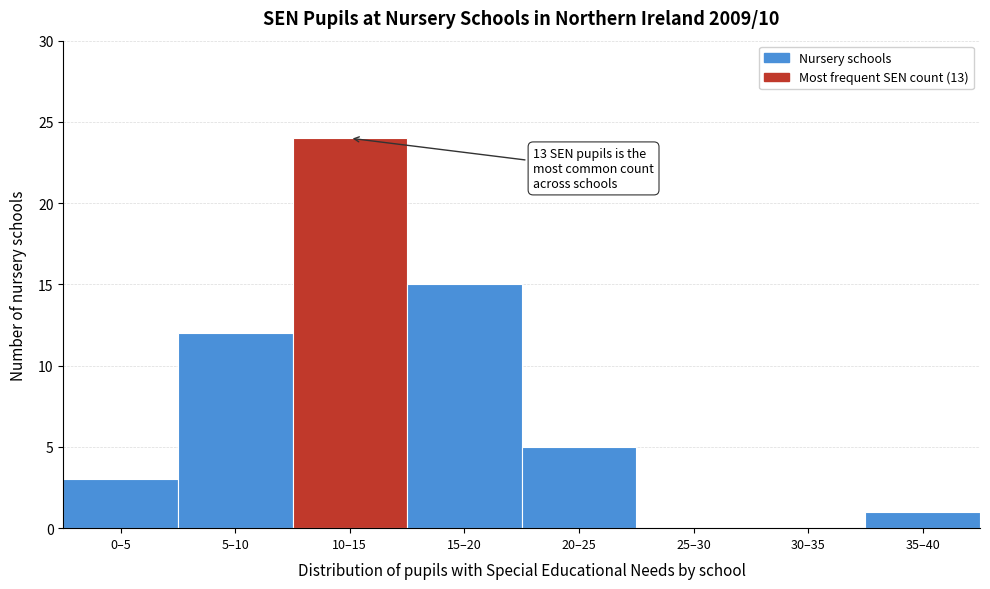

Reading left to right, list all the values displayed in this chart.

0–5=3	5–10=12	10–15=24	15–20=15	20–25=5	25–30=0	30–35=0	35–40=1